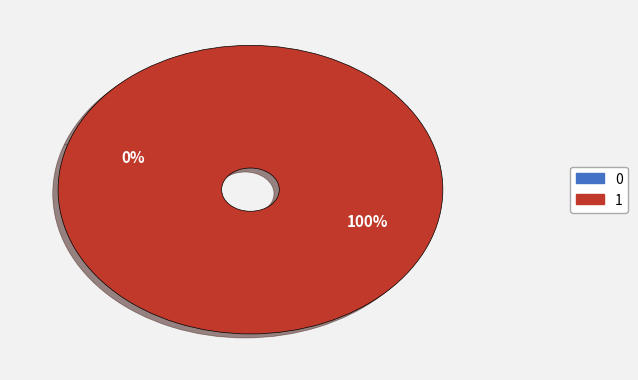

Which has a higher value, 0 or 1?

1